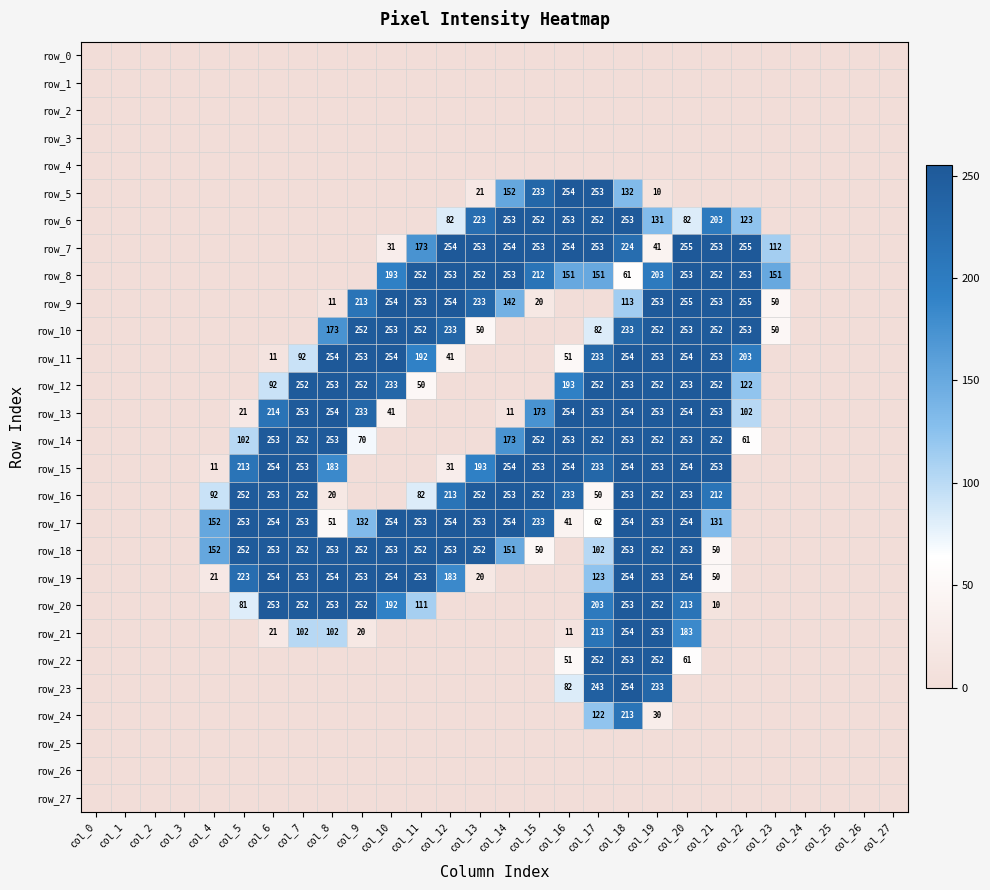

What is the difference between the maximum and minimum values in the row_22 series?

253